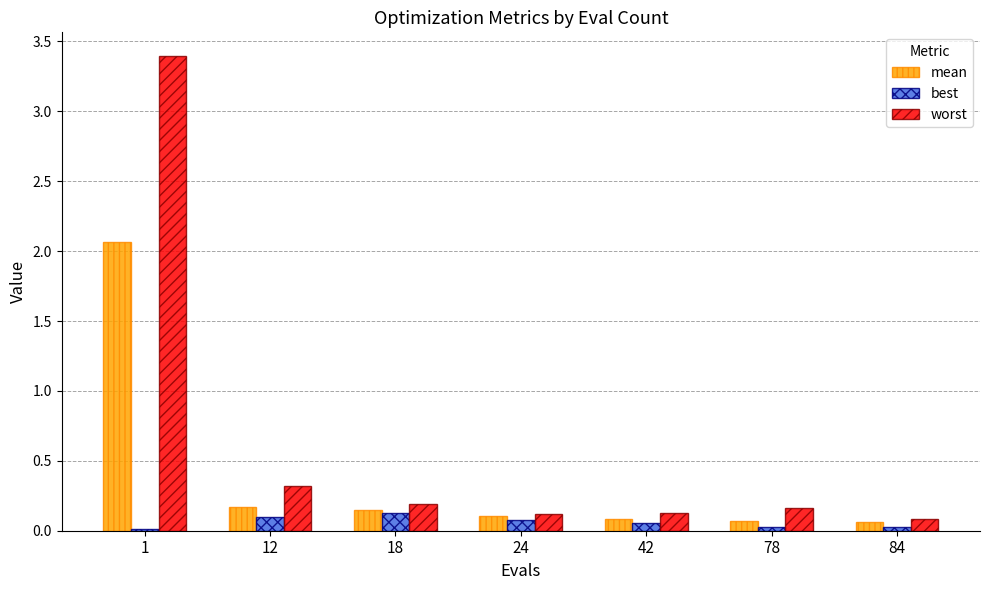

Rank the series by their maximum value, from lowest to highest.

best, mean, worst